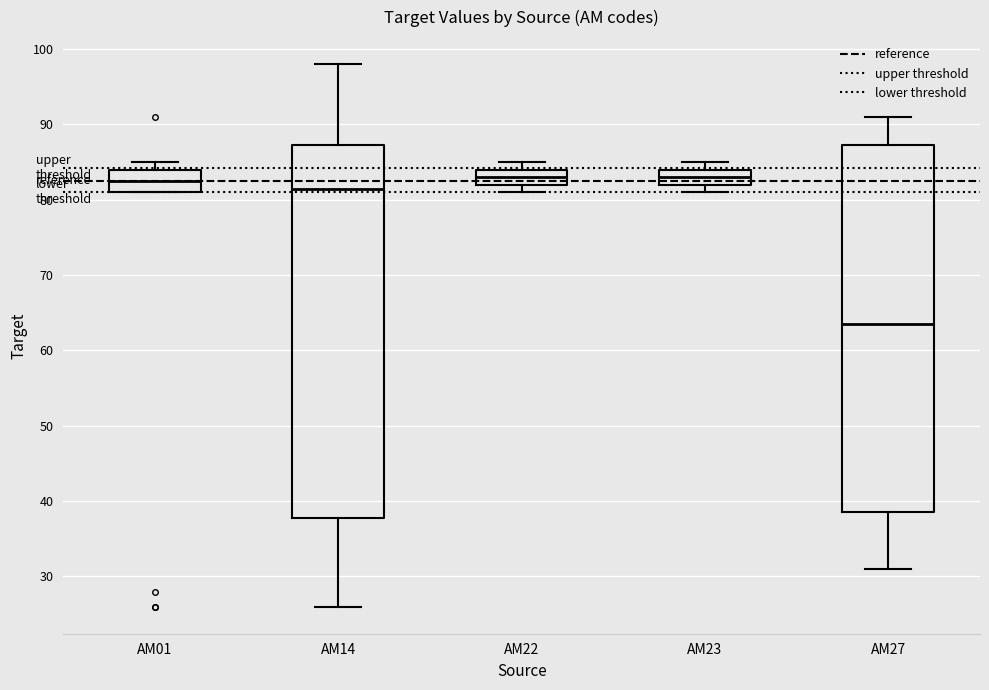

Reading left to right, read every box against the y-axis: the position of its median line, the range the box covers, and the ends of its whiskers. The values are not printed on the chart, so give them approximately, as read against the axis.

AM01: median 83, box 81 to 84, whiskers 81 to 85
AM14: median 82, box 38 to 87, whiskers 26 to 98
AM22: median 83, box 82 to 84, whiskers 81 to 85
AM23: median 83, box 82 to 84, whiskers 81 to 85
AM27: median 64, box 39 to 87, whiskers 31 to 91